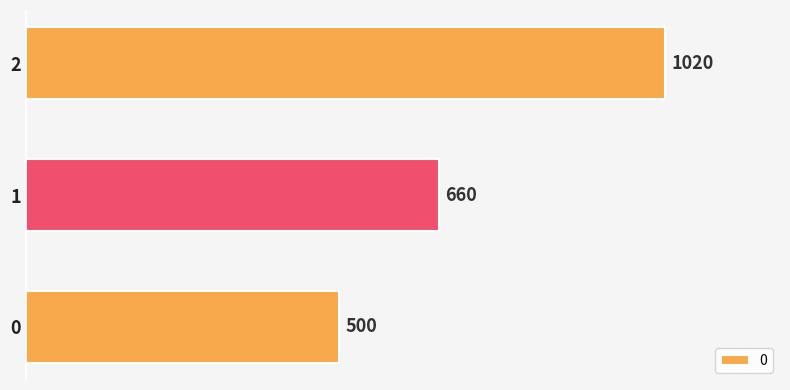

What is the sum of the values at 2 and 1?

1680